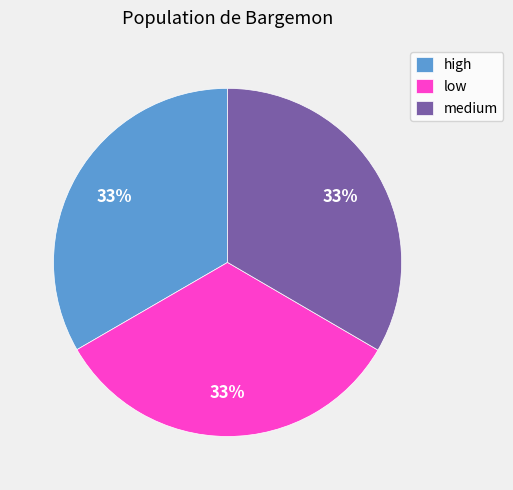

What is the ratio of the value at medium to the value at low?

1.0